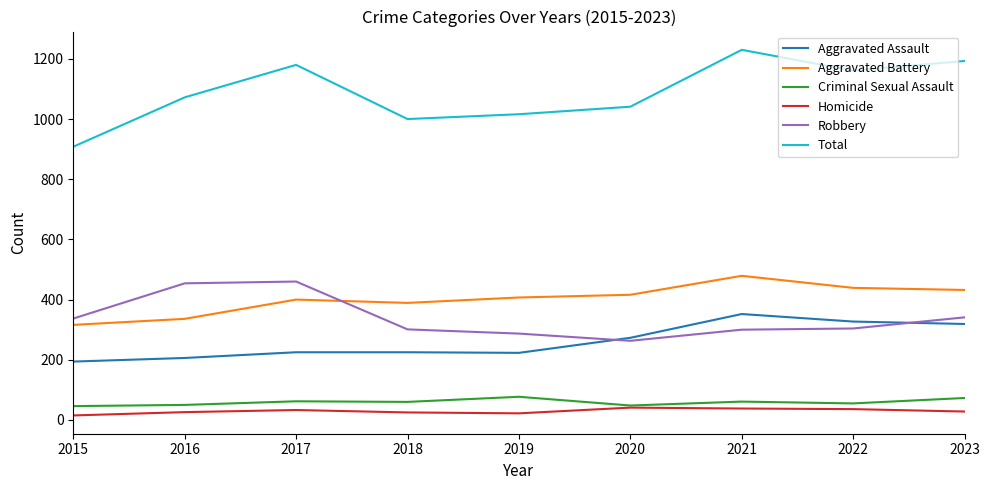

What are all the series names shown in the legend?

Aggravated Assault, Aggravated Battery, Criminal Sexual Assault, Homicide, Robbery, Total